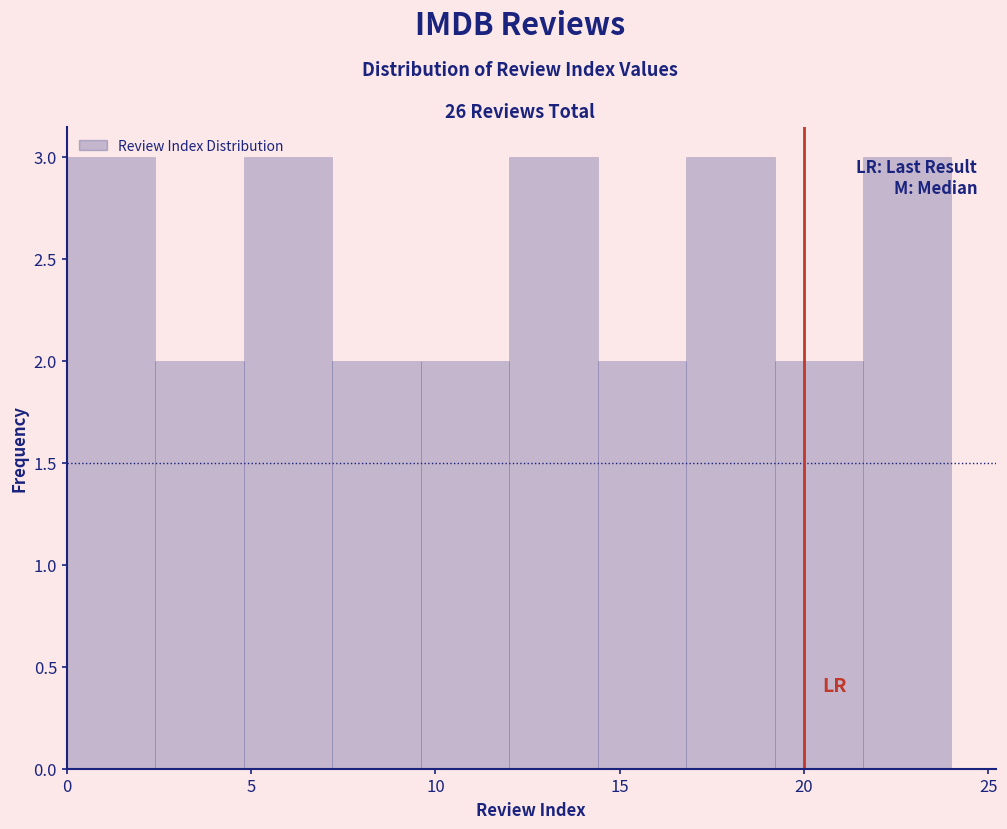

Reading left to right, transcribe this chart: for each bar, give the range it covers on the x-axis and its height. Neither the bar edges nor the heights are printed on the chart, so give them approximately, as read against the axes.

0.0 to 2.4: 3
2.4 to 4.8: 2
4.8 to 7.2: 3
7.2 to 9.6: 2
9.6 to 12.0: 2
12.0 to 14.4: 3
14.4 to 16.8: 2
16.8 to 19.2: 3
19.2 to 21.6: 2
21.6 to 24.0: 3